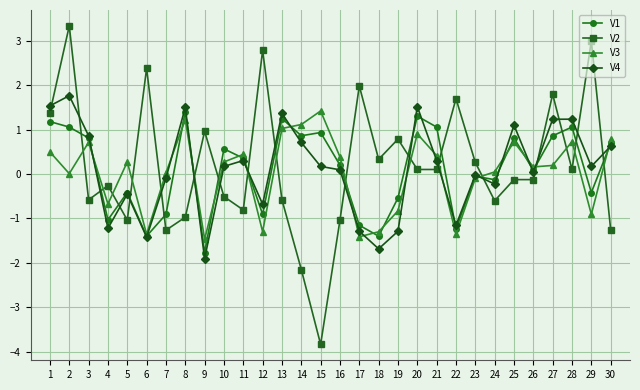

True or false: V2 has a value of -0.1 at 25.

True